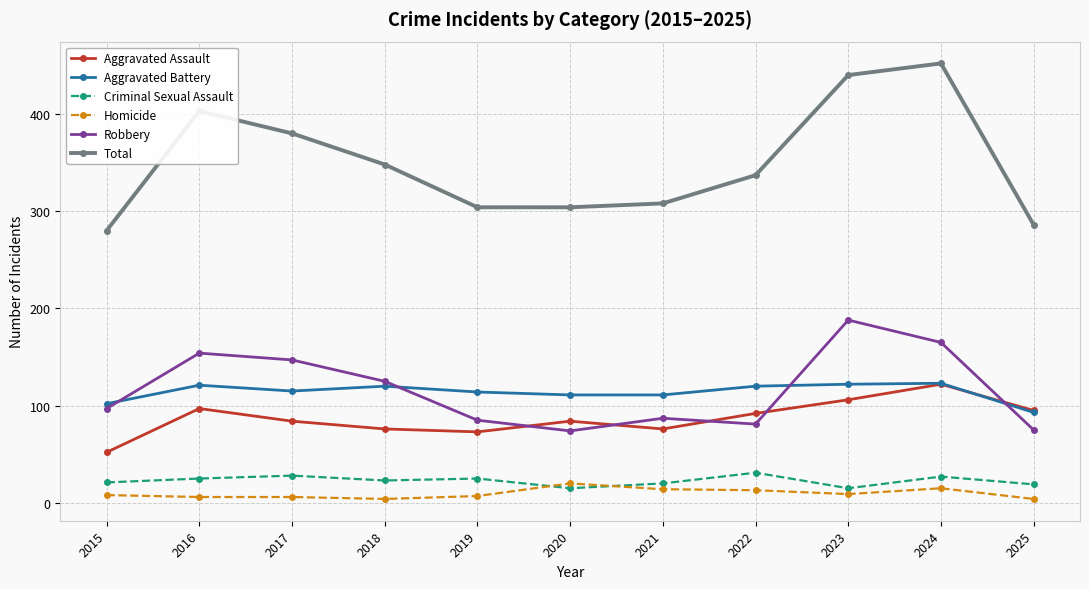

What are all the series names shown in the legend?

Aggravated Assault, Aggravated Battery, Criminal Sexual Assault, Homicide, Robbery, Total